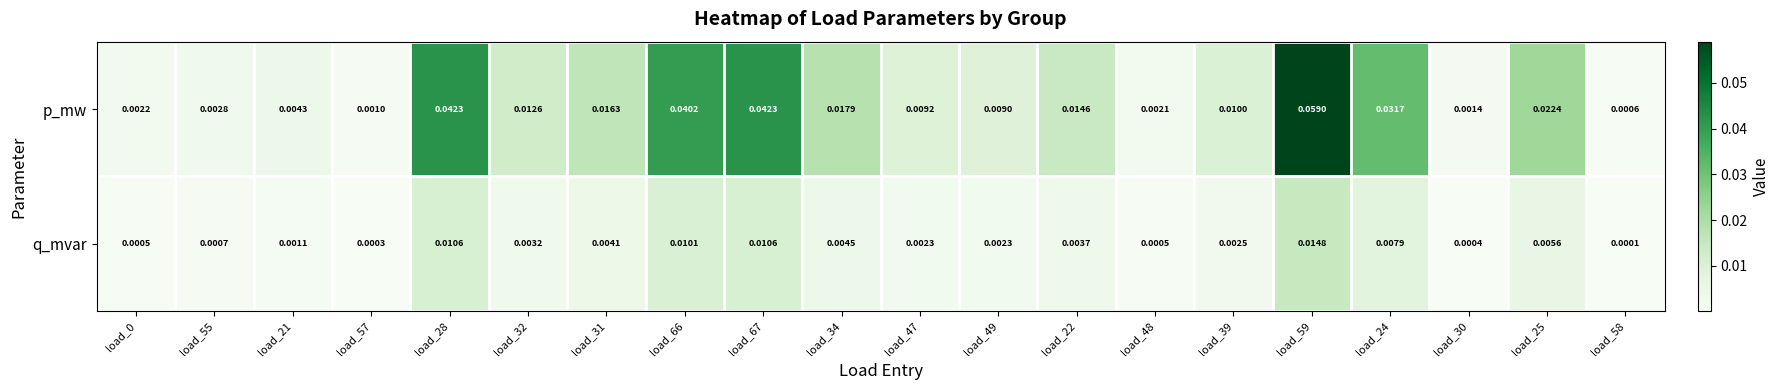

At load_25, list the series in order from smallest to largest.

q_mvar, p_mw